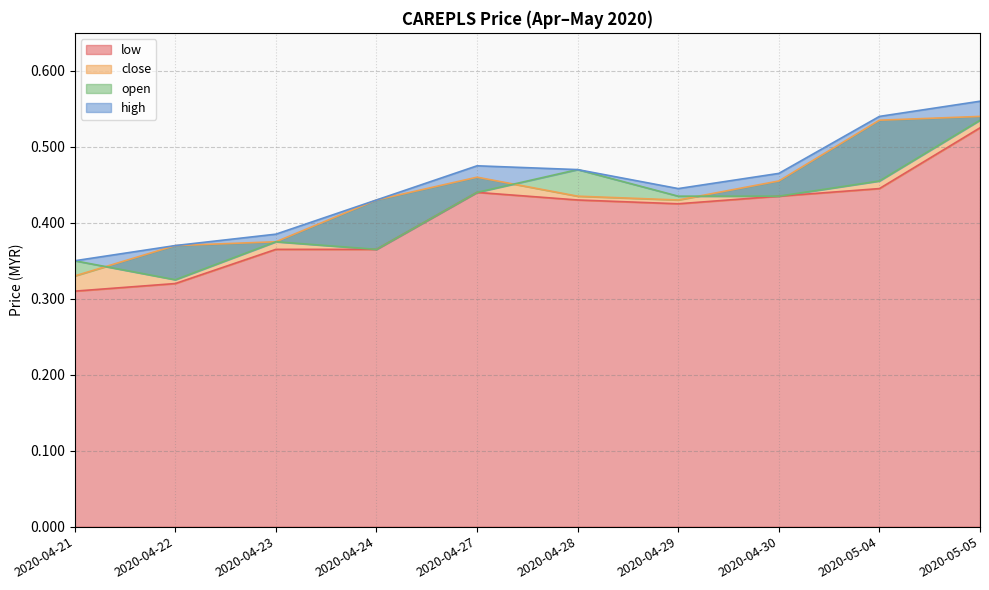

Count the high values in the range 0 to 1.

10